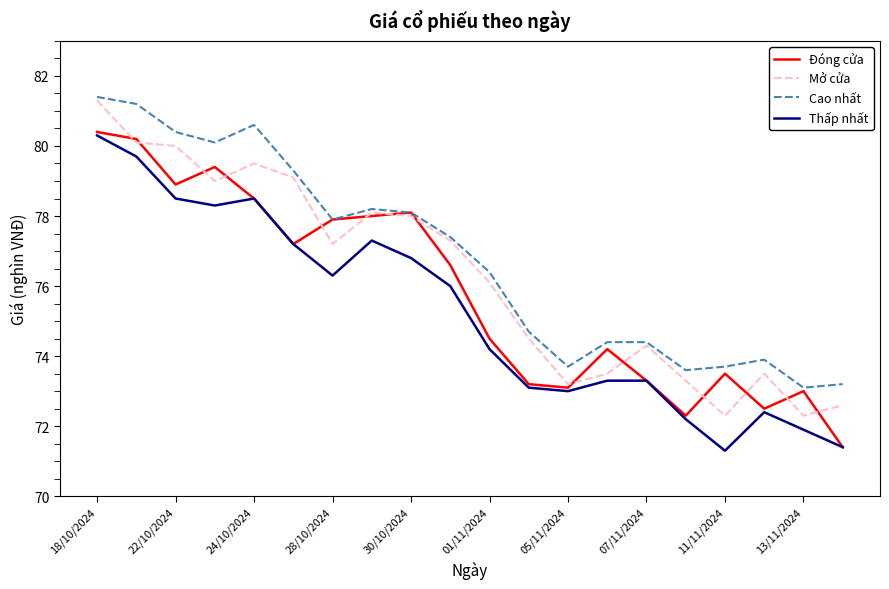

What is the minimum value shown in the chart?

71.3